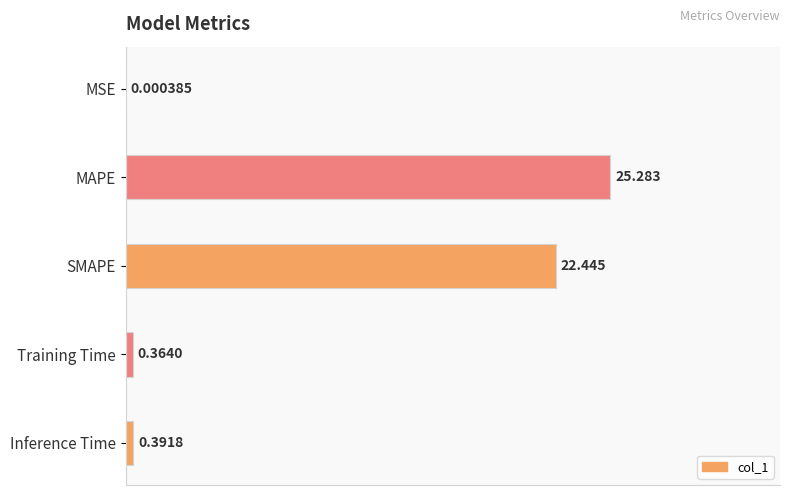

Are the bars horizontal?

Yes